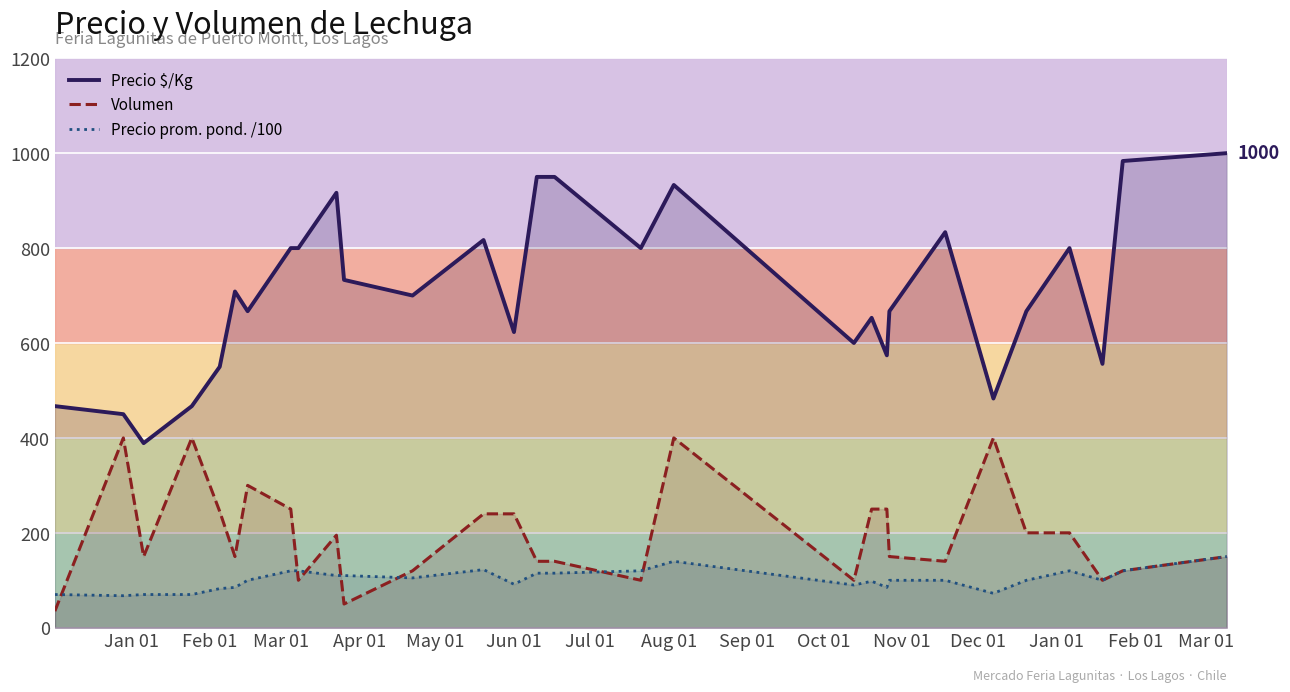

Which series ends up on top after the final intersection of Volumen and Precio prom. pond. /100?

Volumen